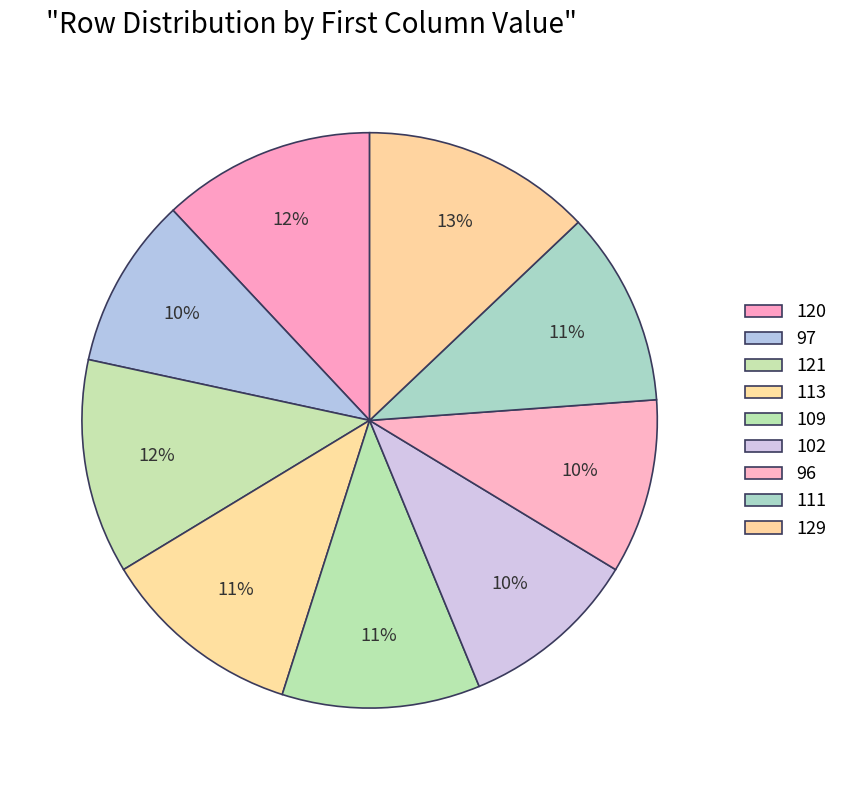

Which slice is the smallest?

97